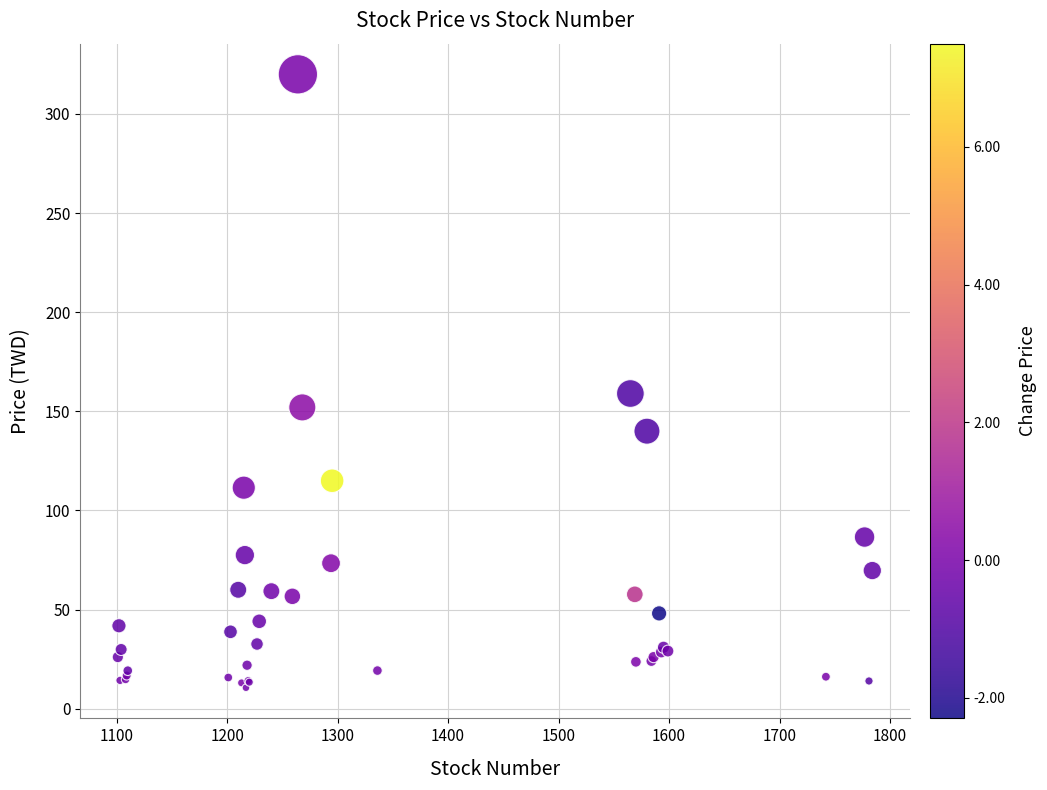

What Y value in the scatter plot is closest to 165?

159.0